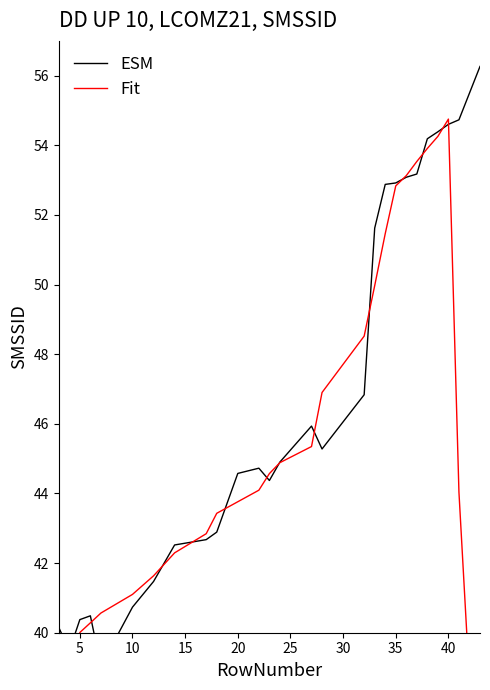

Reading left to right, extract all data points from this chart.

ESM: 40.2	39.5	40.4	40.5	39.0	40.7	41.5	42.5	42.7	42.9	44.6	44.7	44.4	44.9	45.9	45.3	46.8	51.6	52.9	52.9	53.1	53.2	54.2	54.4	54.6	54.7	56.3
Fit: 24.0	32.0	40.0	40.3	40.6	41.1	41.6	42.3	42.8	43.4	43.8	44.1	44.6	44.9	45.3	46.9	48.5	50.0	51.5	52.8	53.1	53.5	53.9	54.3	54.8	44.0	33.1